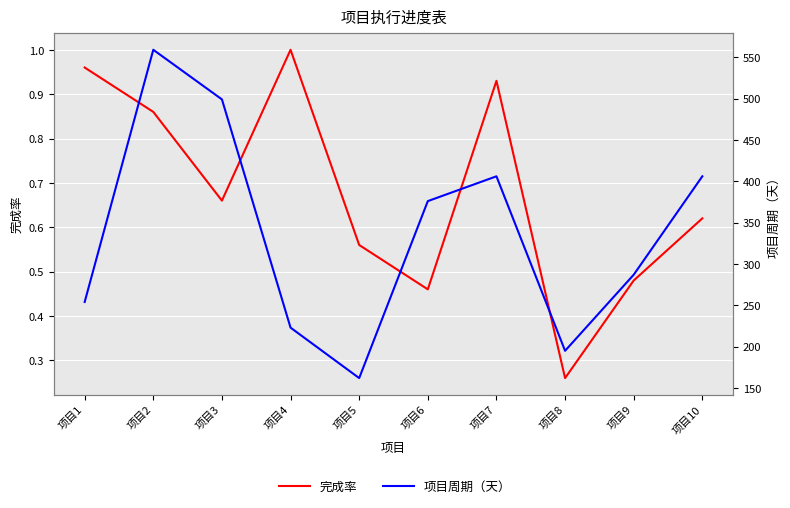

Between 项目4 and 项目10, which series saw the biggest shift?

项目周期（天）